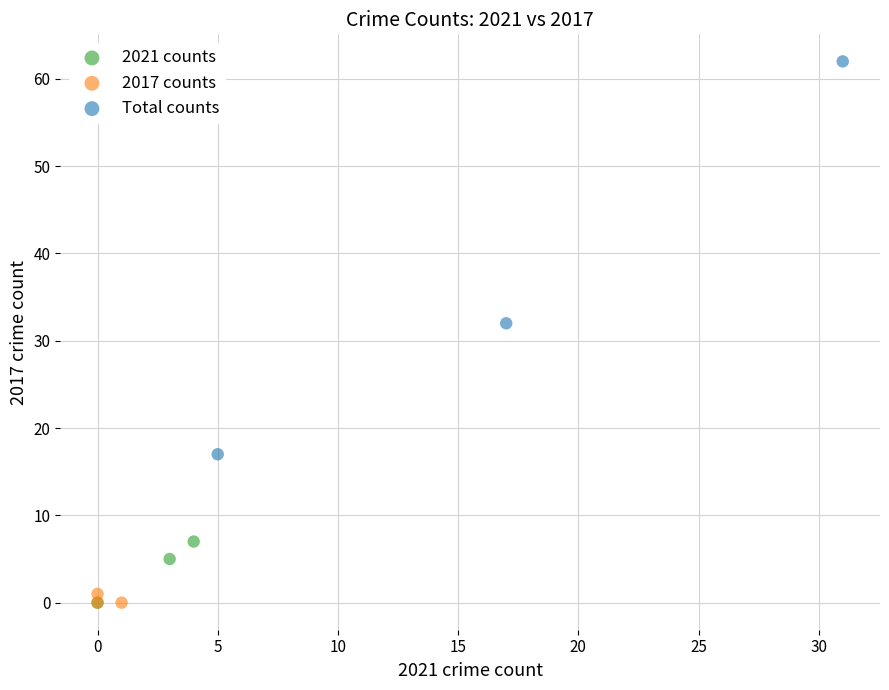

Which series has the largest Y range (max minus min)?

Total counts